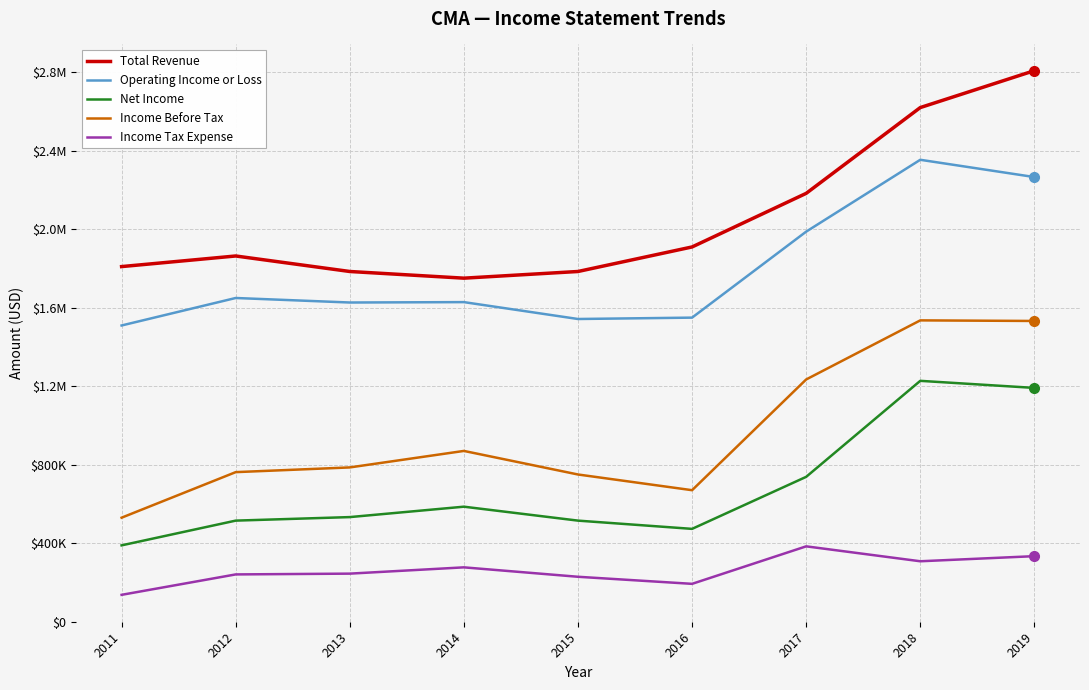

What is the sum of all Income Tax Expense values?

2348000